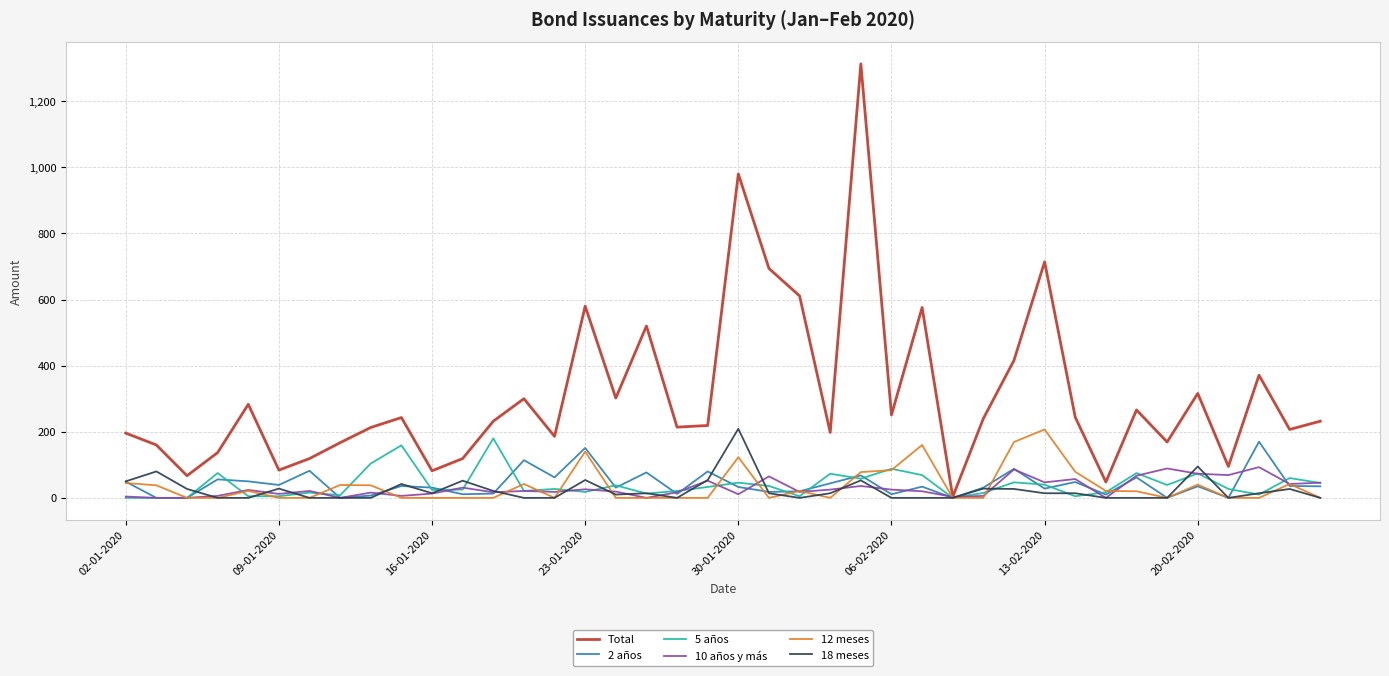

What is the maximum value for Total?

1313